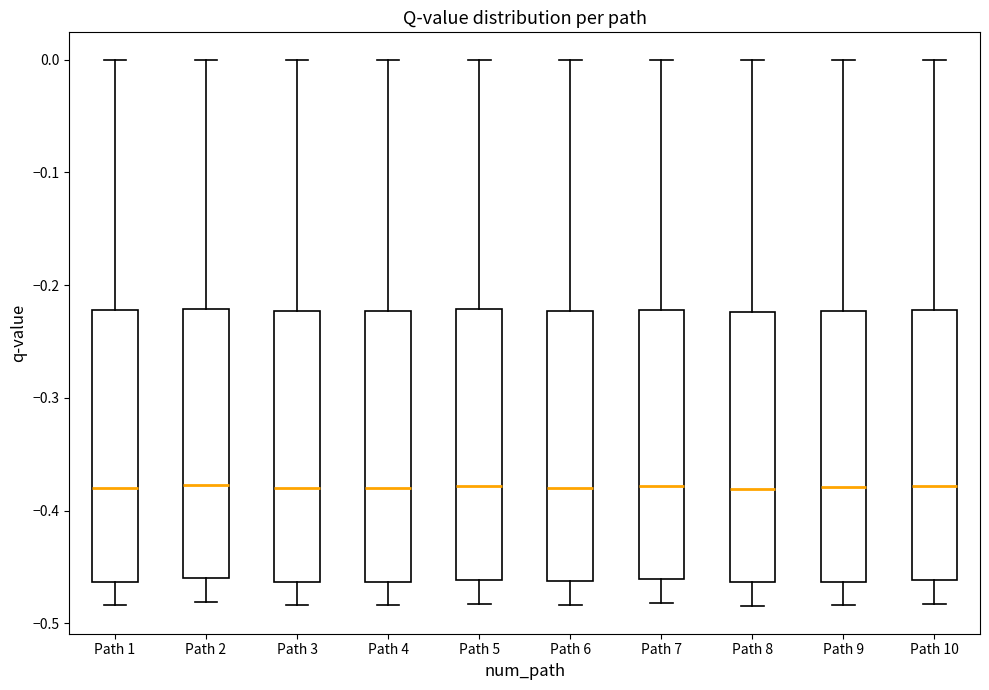

Reading left to right, transcribe this box plot: for each box, give where its median line is, the range the box spans, and where its two whiskers end, as read against the y-axis. The values are not printed on the chart, so give them approximately, as read against the axis.

Path 1: median -0.38, box -0.46 to -0.22, whiskers -0.48 to 0.00
Path 2: median -0.38, box -0.46 to -0.22, whiskers -0.48 to 0.00
Path 3: median -0.38, box -0.46 to -0.22, whiskers -0.48 to 0.00
Path 4: median -0.38, box -0.46 to -0.22, whiskers -0.48 to 0.00
Path 5: median -0.38, box -0.46 to -0.22, whiskers -0.48 to 0.00
Path 6: median -0.38, box -0.46 to -0.22, whiskers -0.48 to 0.00
Path 7: median -0.38, box -0.46 to -0.22, whiskers -0.48 to 0.00
Path 8: median -0.38, box -0.46 to -0.22, whiskers -0.48 to 0.00
Path 9: median -0.38, box -0.46 to -0.22, whiskers -0.48 to 0.00
Path 10: median -0.38, box -0.46 to -0.22, whiskers -0.48 to 0.00